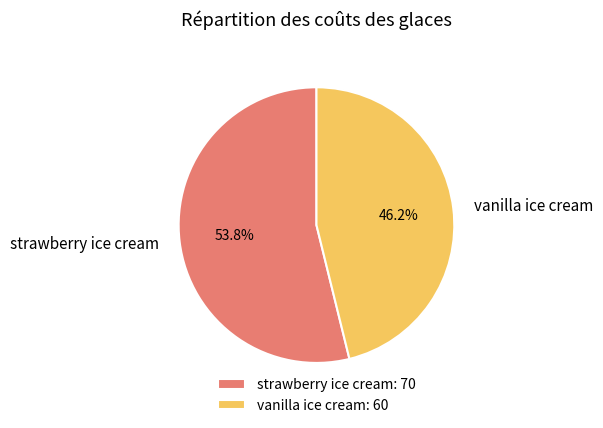

To the nearest percent, what portion does strawberry ice cream represent?

54%